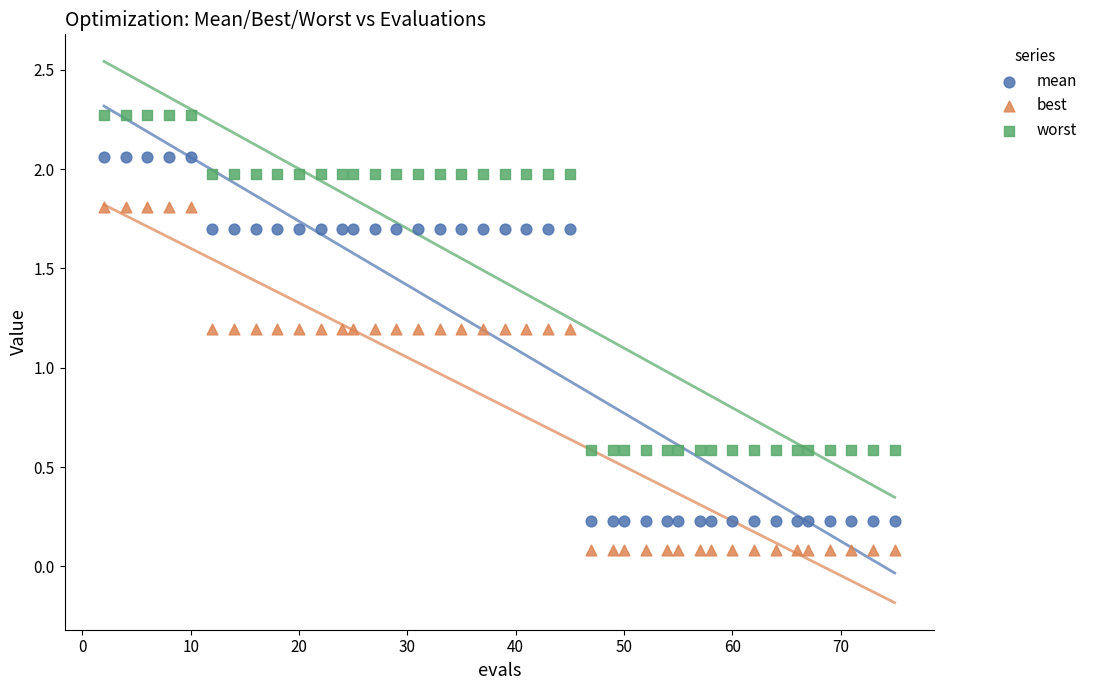

What are all the series names shown in the legend?

mean, best, worst